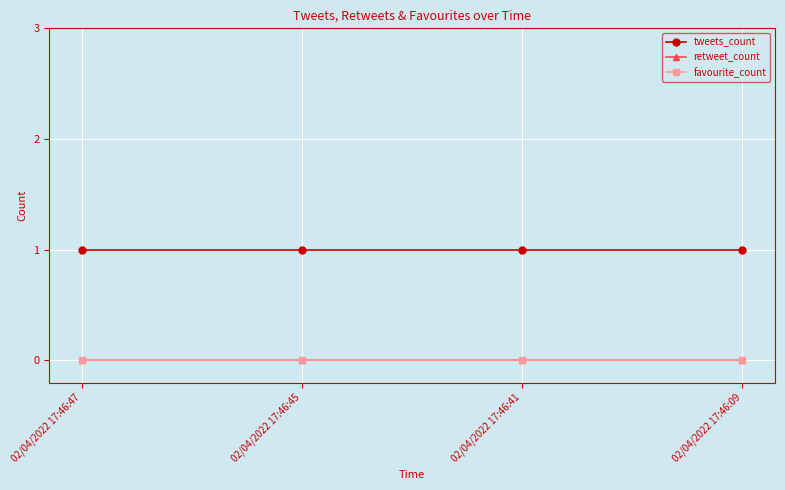

Does the chart have visible grid lines?

Yes